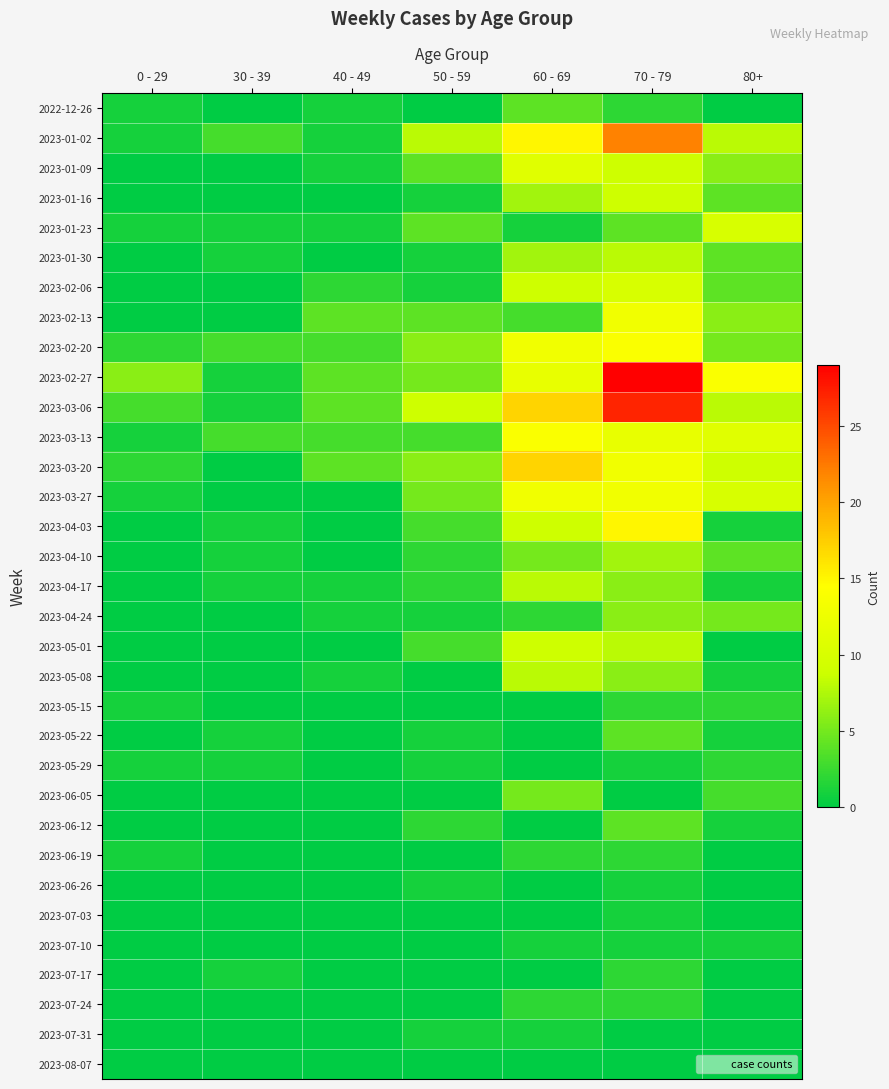

At how many categories does at least one series exceed 1?

7